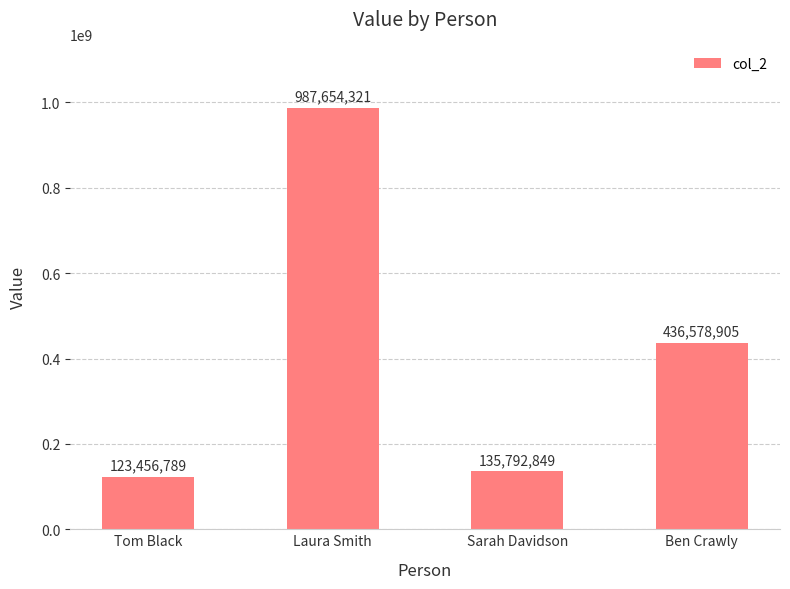

Which label corresponds to the smallest value in the chart?

Tom Black